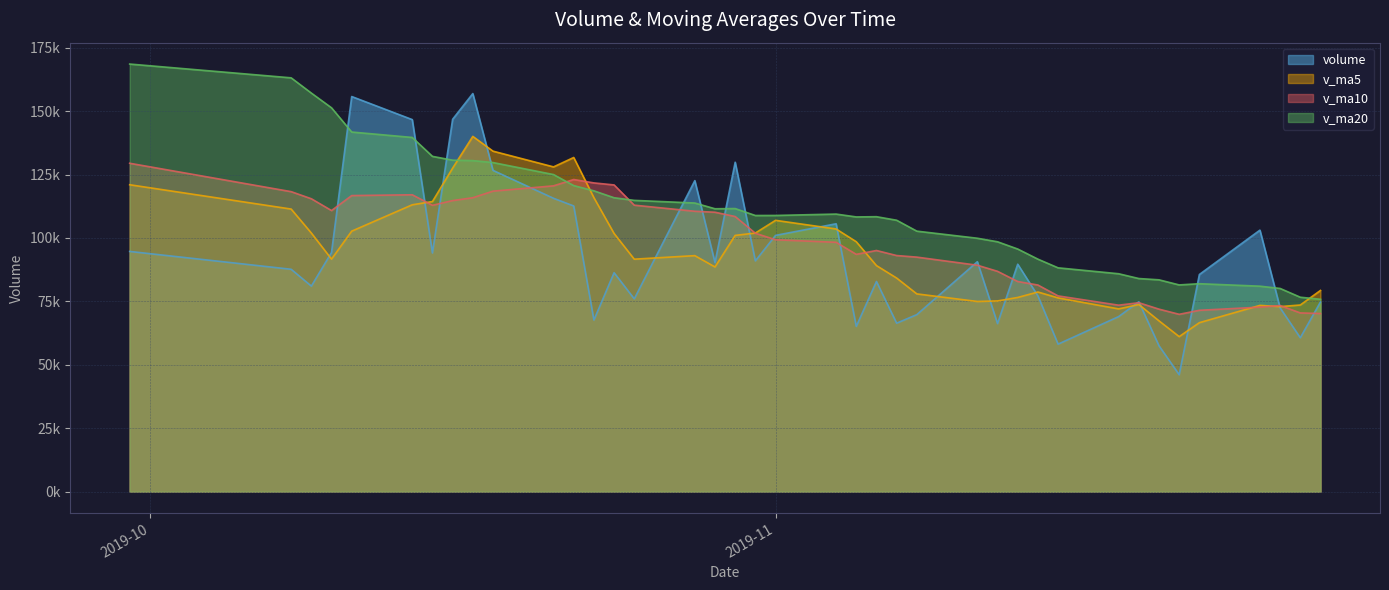

At which label does v_ma20 reach its minimum?

2019-11-28